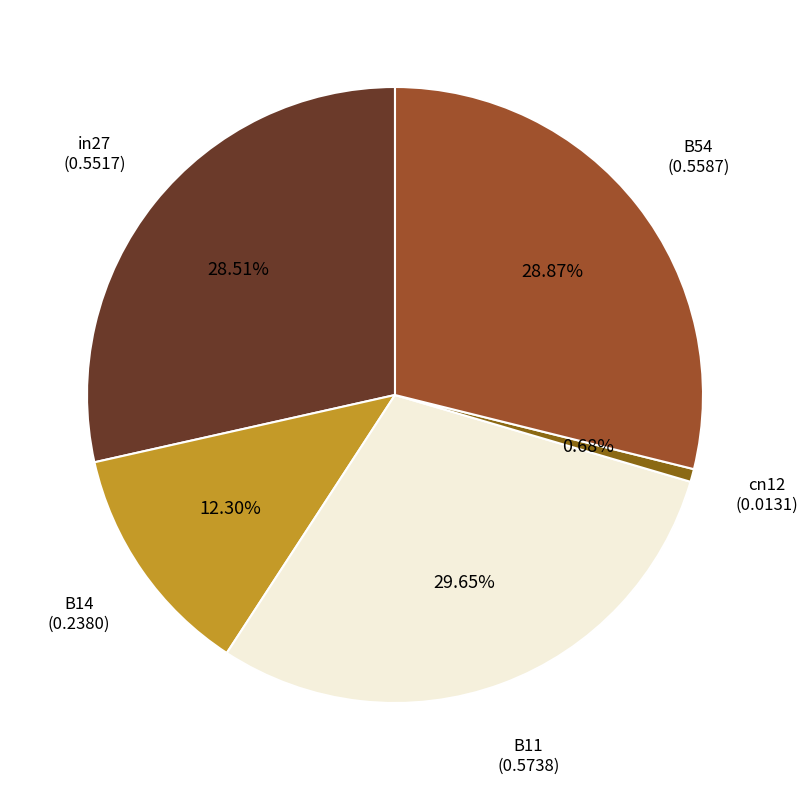

What is the largest slice in the pie chart?

B11